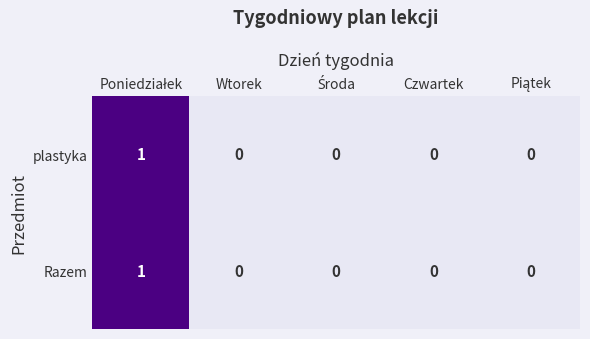

How many plastyka values are between 0 and 1?

5